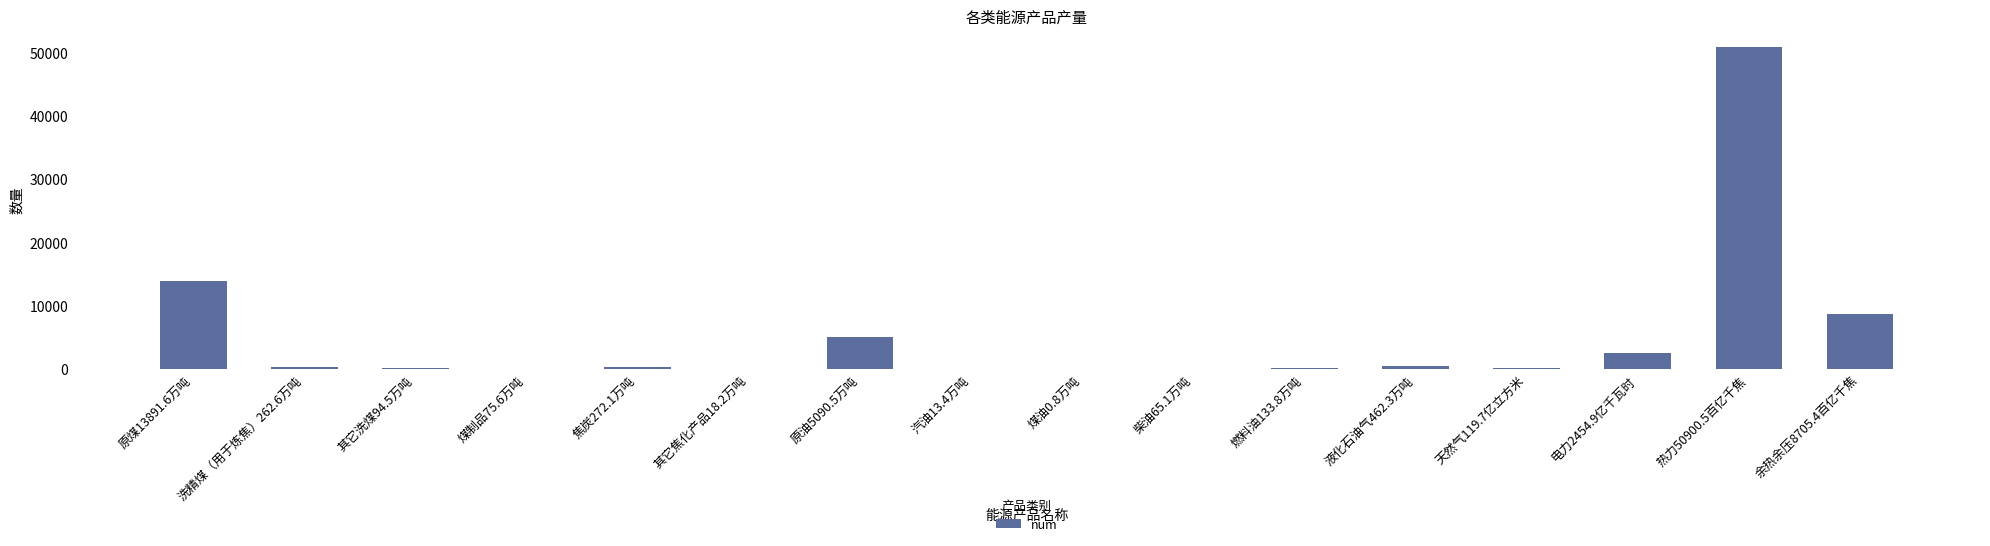

True or false: the data shows 13891.6 at 原煤13891.6万吨.

True